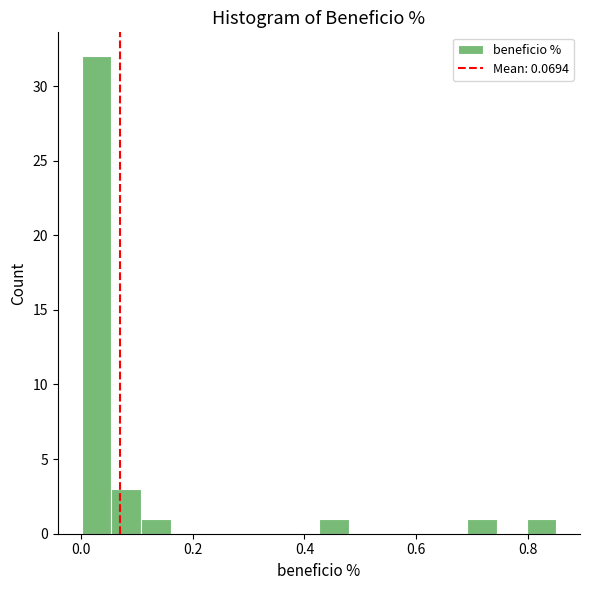

Read against the x-axis, roughly where is the centre of the tallest bar?

0.02